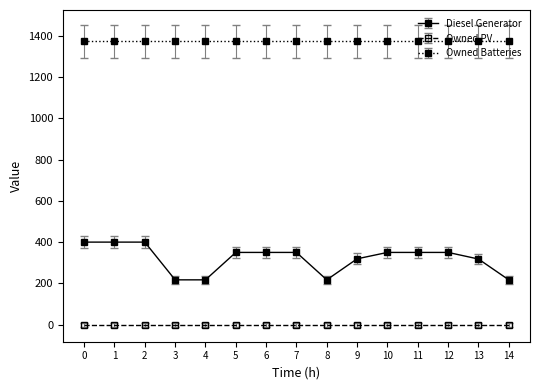

True or false: Diesel Generator has a value of 508 at 13.

False